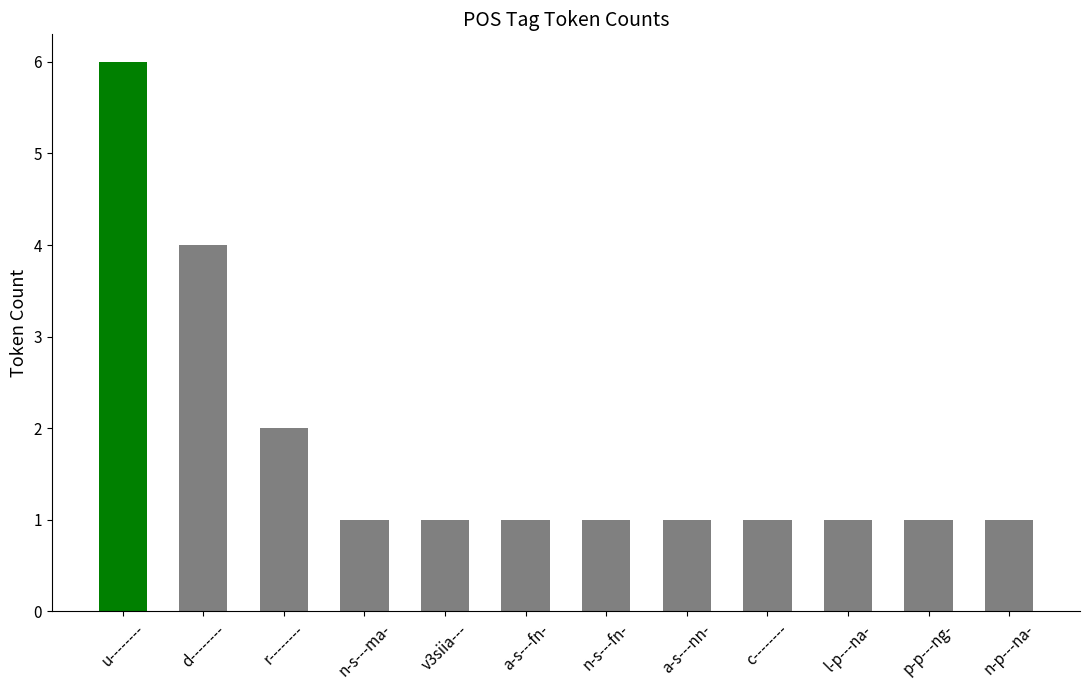

What is the sum of all values?

21